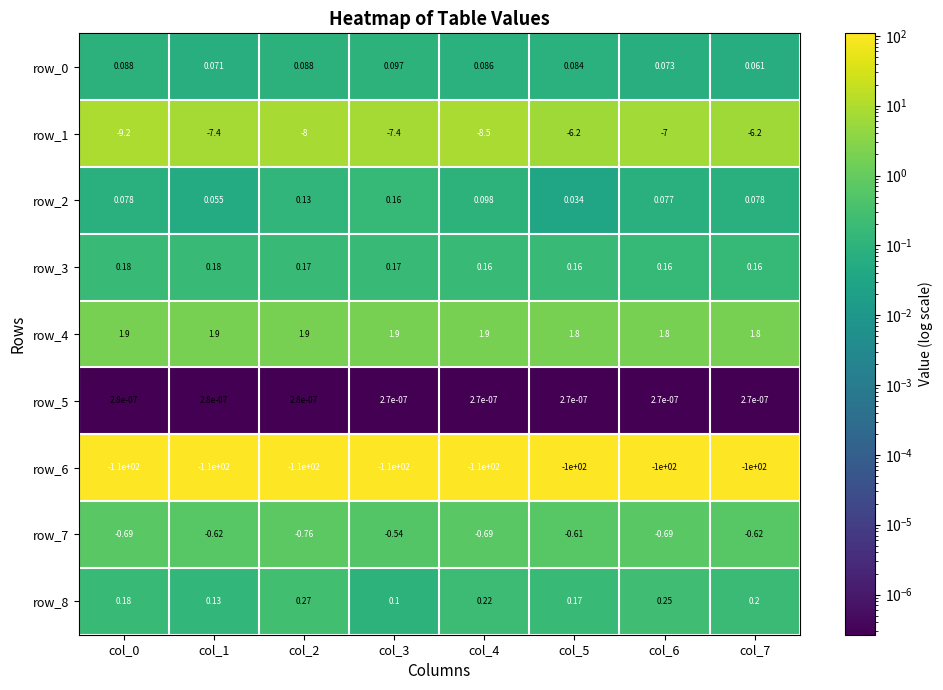

Is the value of row_1 at col_5 greater than the value of row_8 at col_4?

No